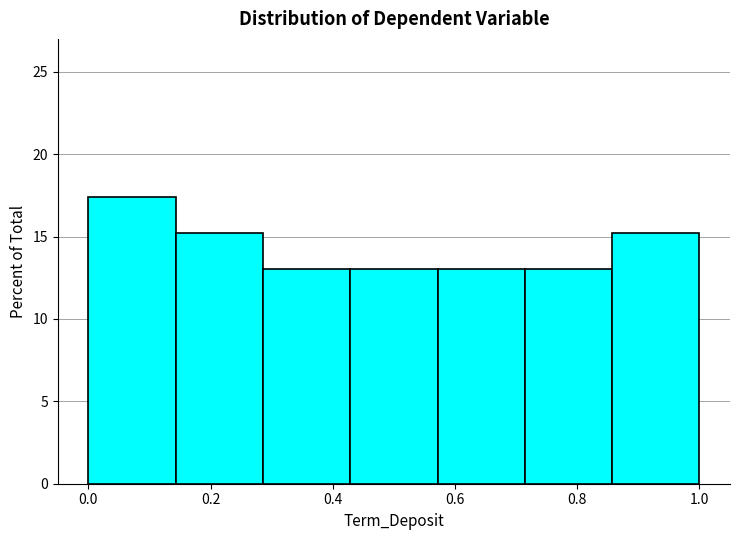

Reading left to right, transcribe this chart: for each bar, give the range it covers on the x-axis and its height. Neither the bar edges nor the heights are printed on the chart, so give them approximately, as read against the axes.

0.00 to 0.14: 17.5
0.14 to 0.28: 15.0
0.28 to 0.42: 13.0
0.42 to 0.58: 13.0
0.58 to 0.72: 13.0
0.72 to 0.86: 13.0
0.86 to 1.00: 15.0